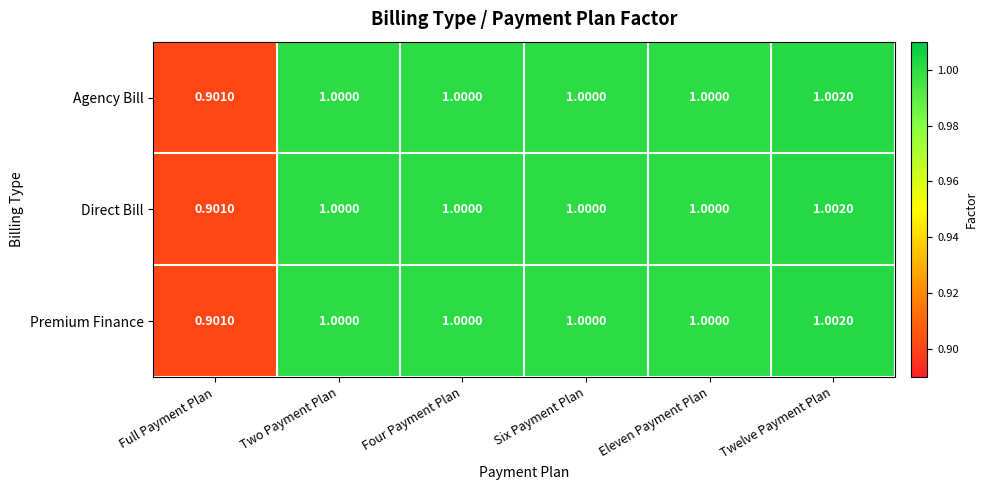

At which label does Direct Bill reach its peak?

Twelve Payment Plan